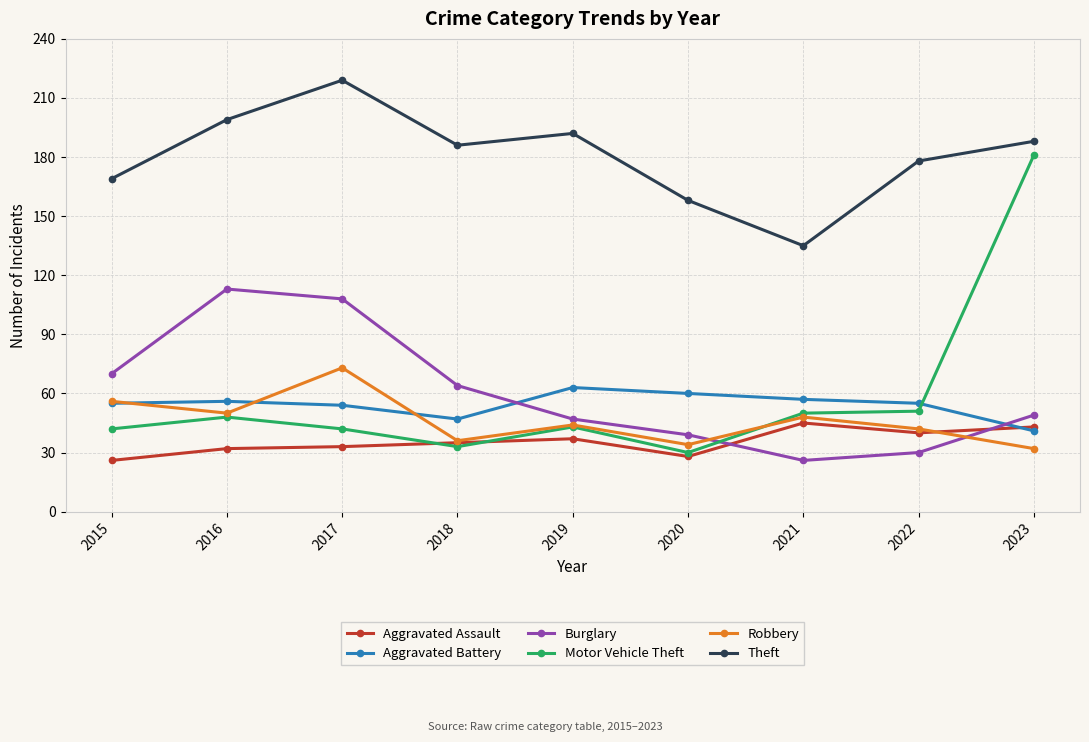

Is the value of Aggravated Battery at 2021 greater than the value of Robbery at 2020?

Yes